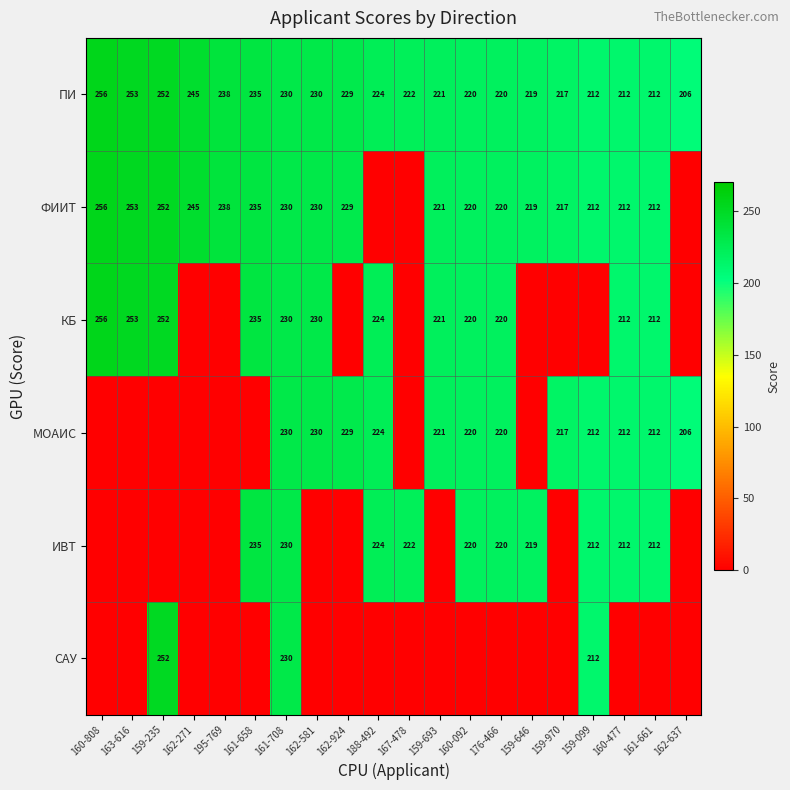

Is the value of МОАИС at 162-581 greater than the value of ФИИТ at 176-466?

Yes